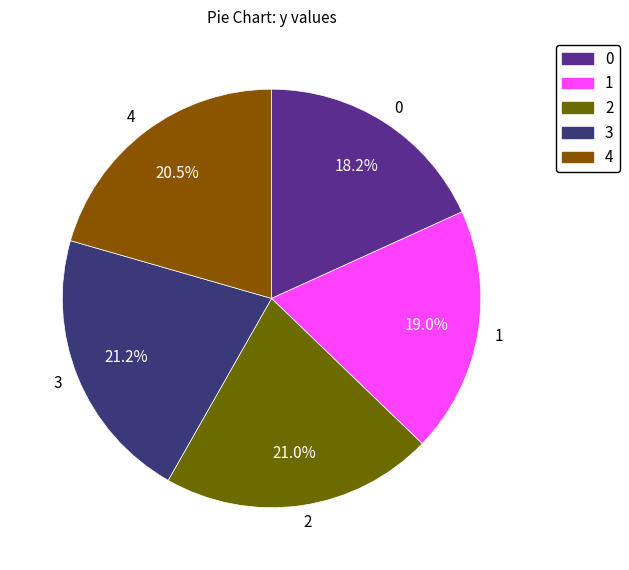

Count the number of slices in the pie.

5